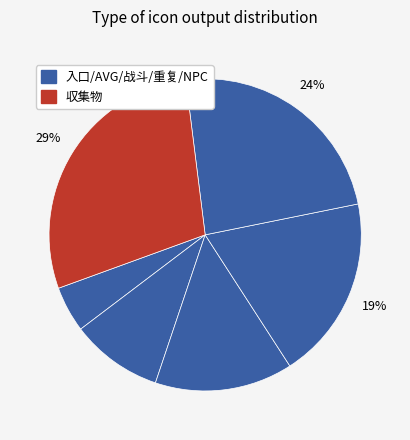

Count the number of slices in the pie.

6